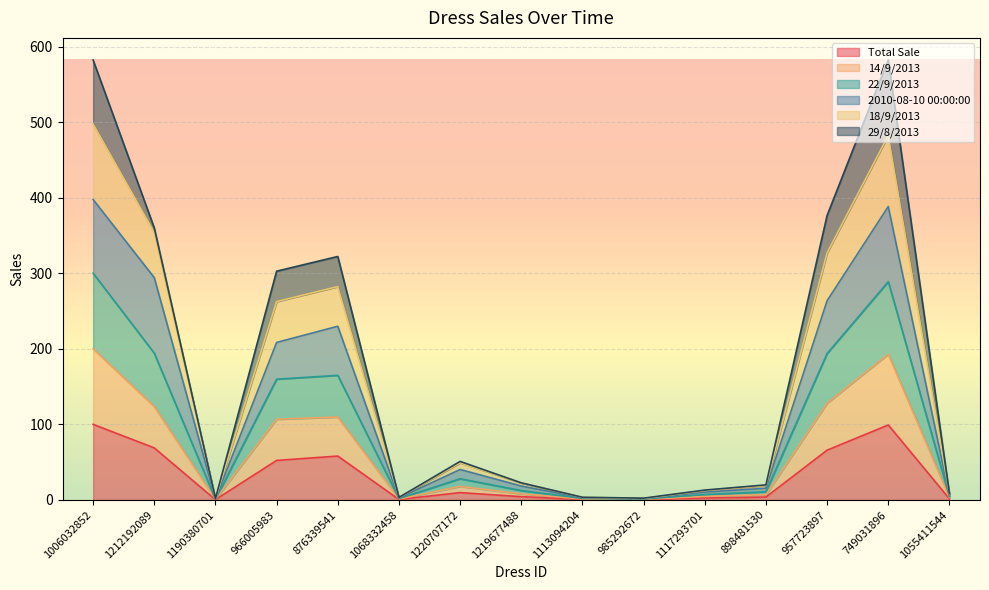

At which category does the chart reach its minimum across all series?

1190380701